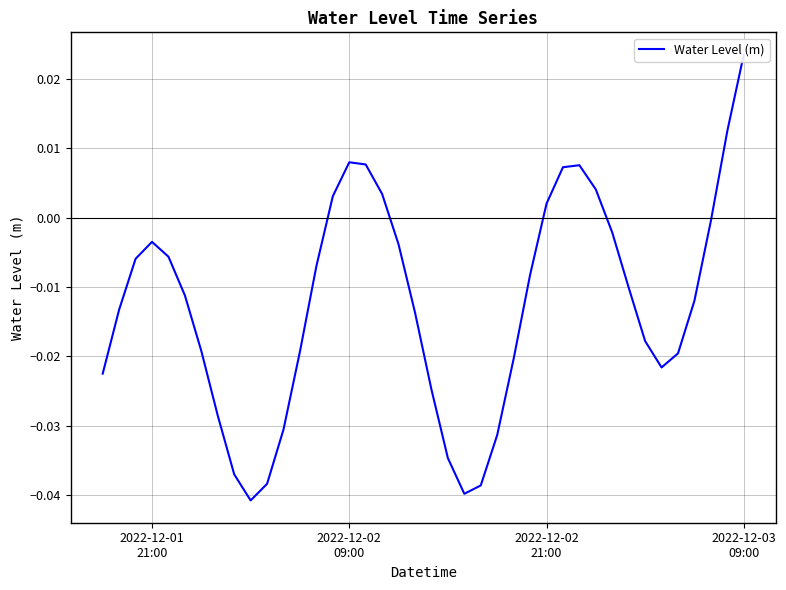

The value at 5 is -0.0. True or false?

False